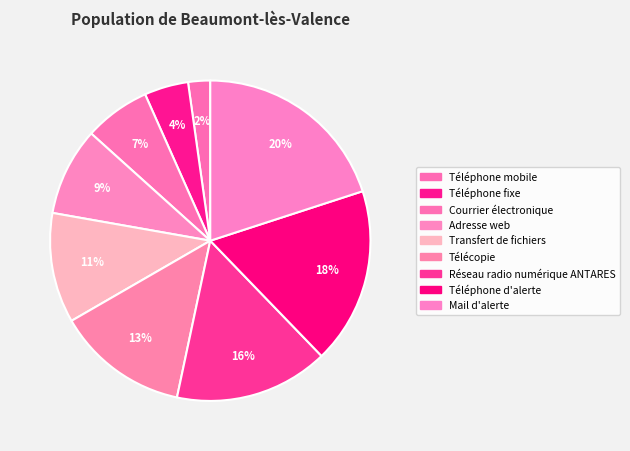

How many slices are in this pie chart?

9